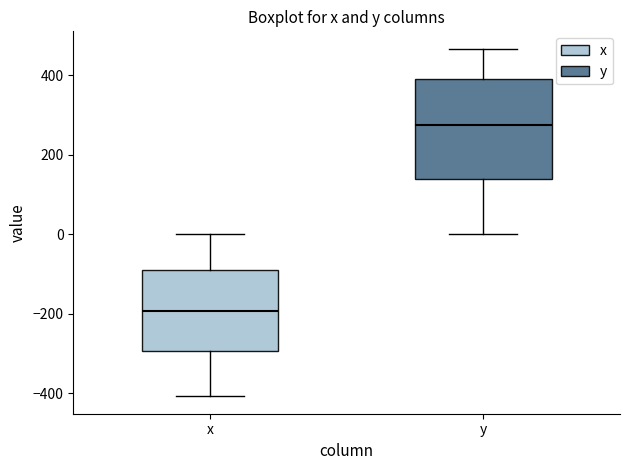

Where does the lower whisker of the box for y end on the y-axis? The values are not printed on the chart, so give them approximately, as read against the axis.

0